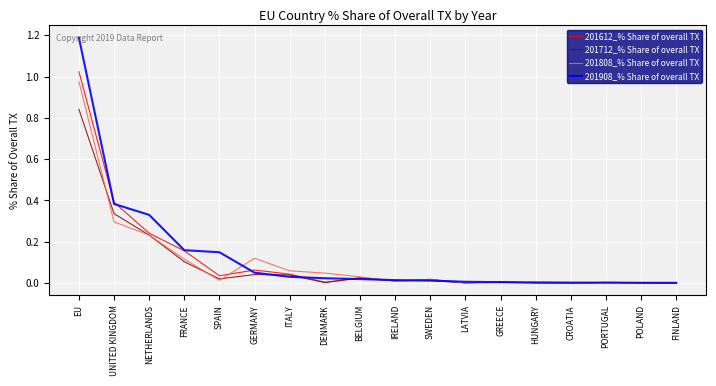

Which category has the highest value in the 201808_% Share of overall TX series?

EU